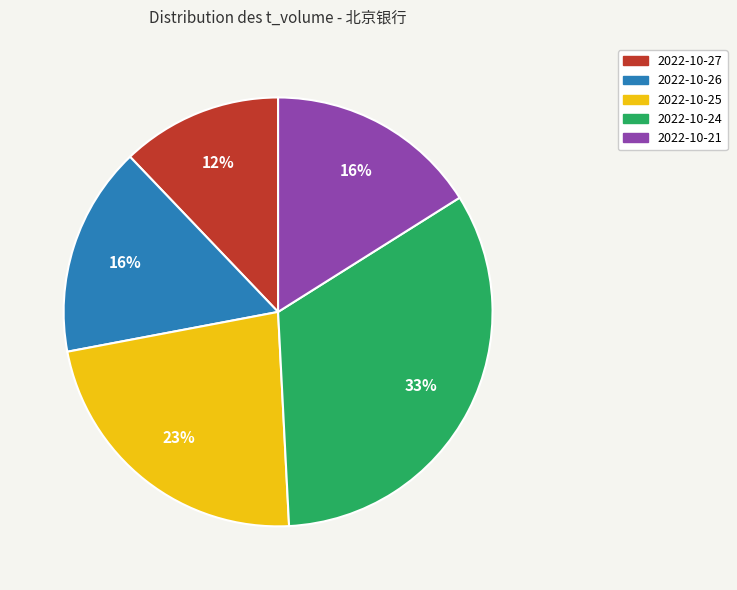

To the nearest percent, what is the average slice percentage?

20%